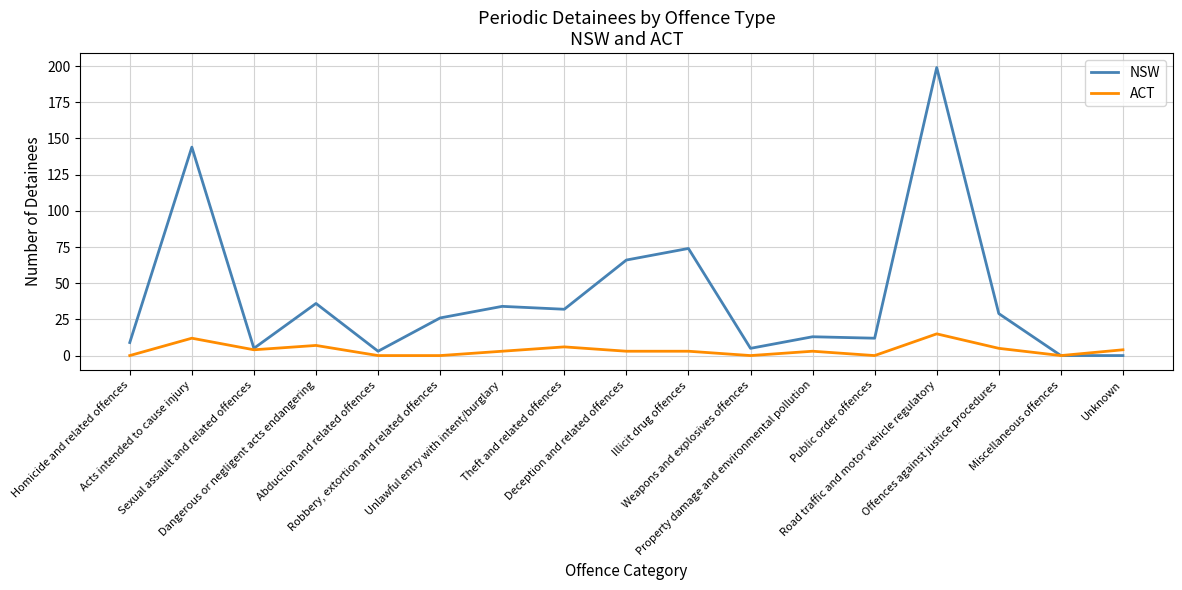

What is the difference between the second highest and minimum values in the NSW series?

144